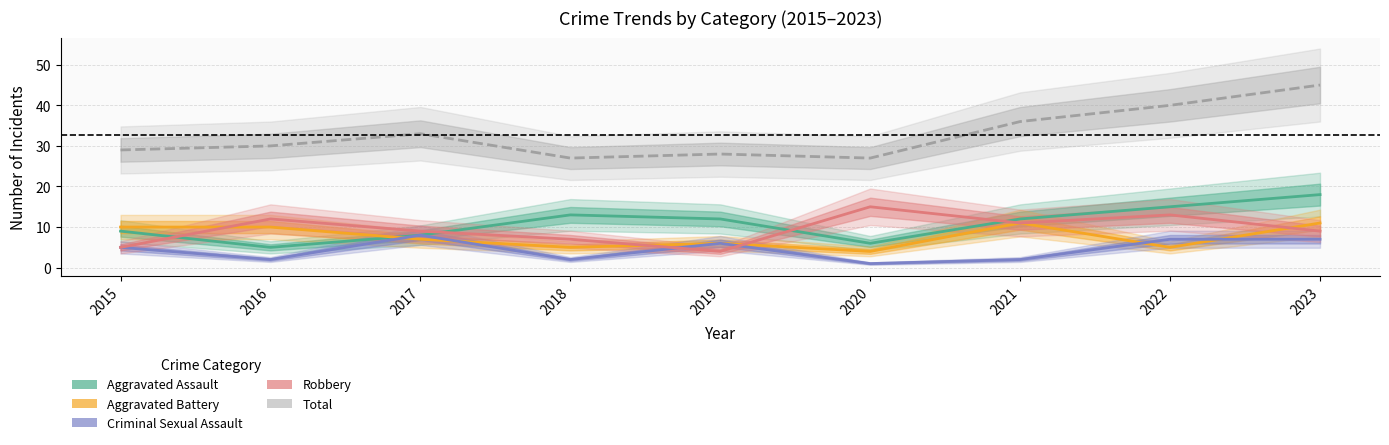

Reading left to right, extract all data points from this chart.

Aggravated Assault: 2015=9	2016=5	2017=8	2018=13	2019=12	2020=6	2021=12	2022=15	2023=18
Aggravated Battery: 2015=10	2016=10	2017=7	2018=5	2019=6	2020=4	2021=11	2022=5	2023=11
Criminal Sexual Assault: 2015=5	2016=2	2017=8	2018=2	2019=6	2020=1	2021=2	2022=7	2023=7
Robbery: 2015=5	2016=12	2017=9	2018=7	2019=4	2020=15	2021=11	2022=13	2023=9
Total: 2015=29	2016=30	2017=33	2018=27	2019=28	2020=27	2021=36	2022=40	2023=45